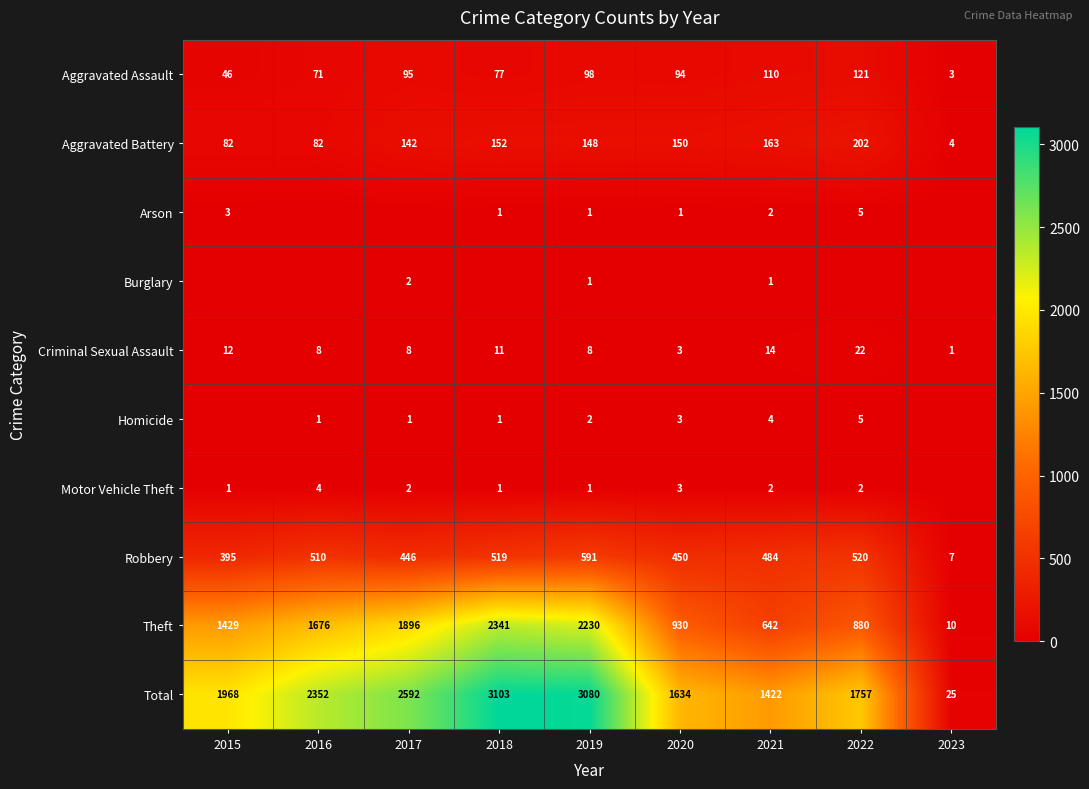

The value of Aggravated Battery at 2022 is 276. True or false?

False